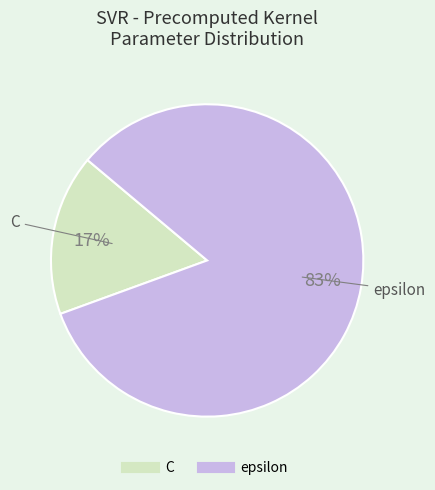

To the nearest percent, what percentage of the pie is epsilon?

83%